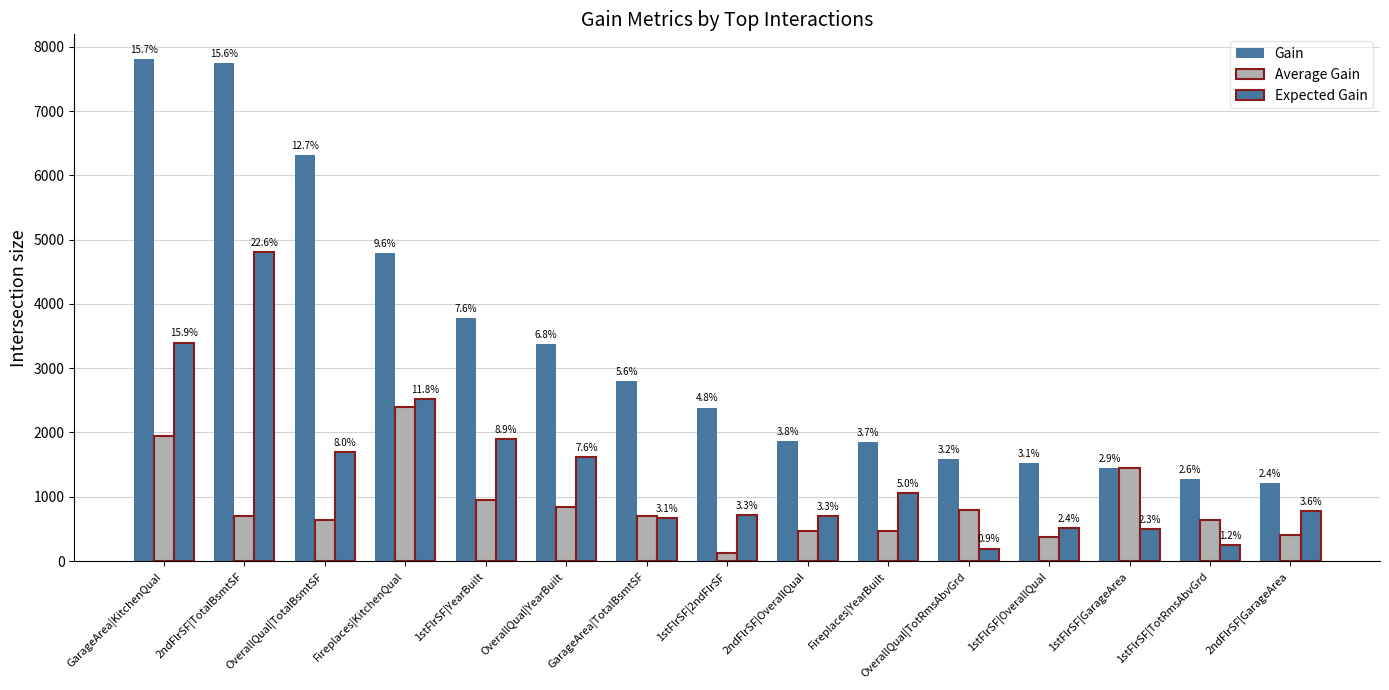

Which series has the largest total across all categories?

Gain